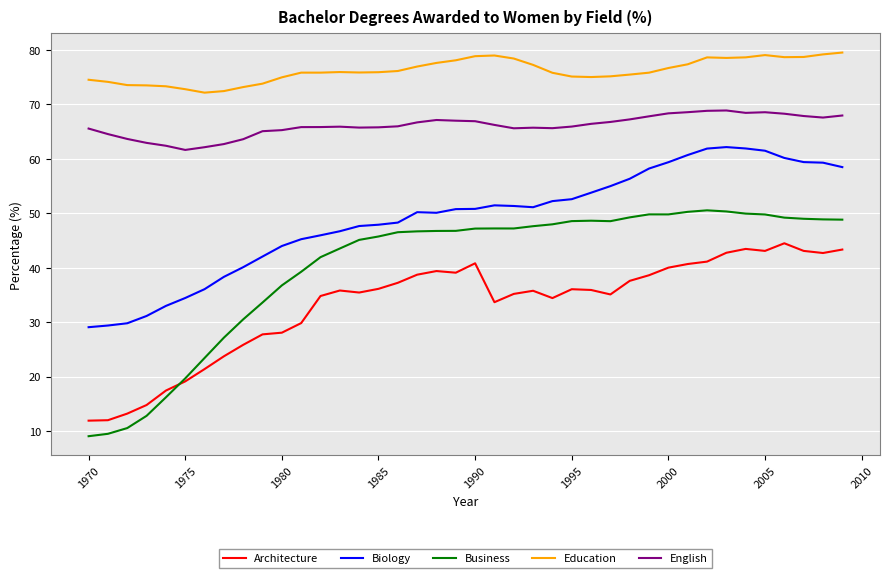

Which series has the largest range (max minus min)?

Business